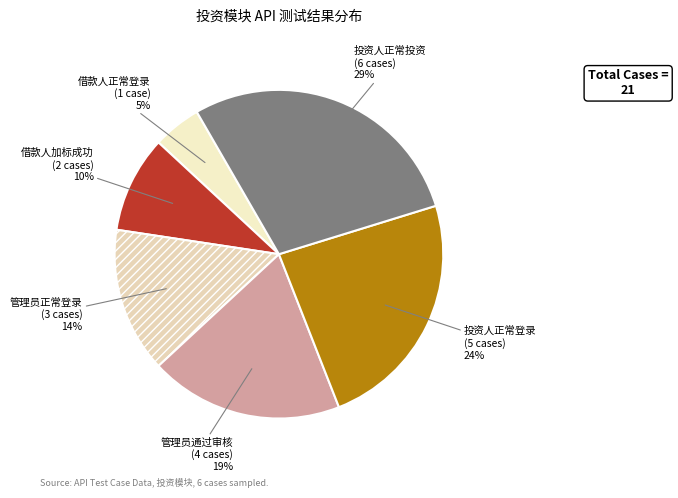

What is the largest slice in the pie chart?

投资人正常投资